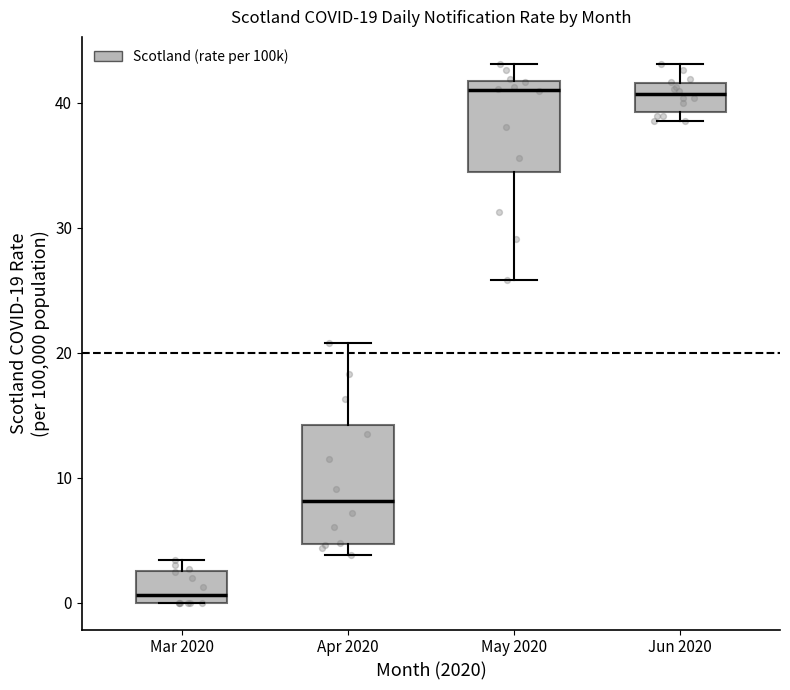

Which box is the tallest, from its lower edge to its upper edge?

Apr 2020